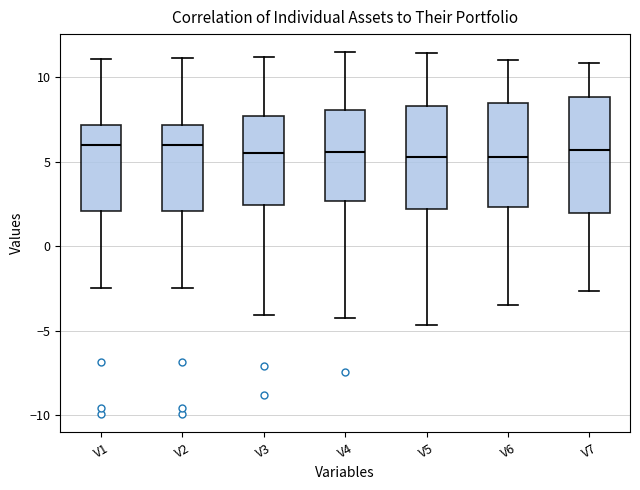

Reading left to right, transcribe this box plot: for each box, give where its median line is, the range the box spans, and where its two whiskers end, as read against the y-axis. The values are not printed on the chart, so give them approximately, as read against the axis.

V1: median 6.0, box 2.0 to 7.0, whiskers -2.5 to 11.0
V2: median 6.0, box 2.0 to 7.0, whiskers -2.5 to 11.0
V3: median 5.5, box 2.5 to 7.5, whiskers -4.0 to 11.0
V4: median 5.5, box 2.5 to 8.0, whiskers -4.0 to 11.5
V5: median 5.5, box 2.0 to 8.5, whiskers -4.5 to 11.5
V6: median 5.0, box 2.5 to 8.5, whiskers -3.5 to 11.0
V7: median 5.5, box 2.0 to 9.0, whiskers -2.5 to 11.0